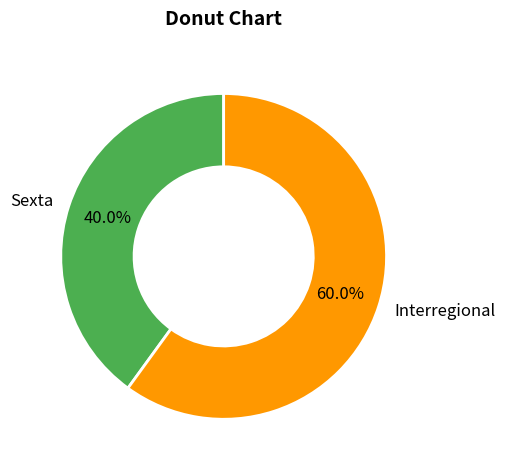

Which has a higher value, Sexta or Interregional?

Interregional